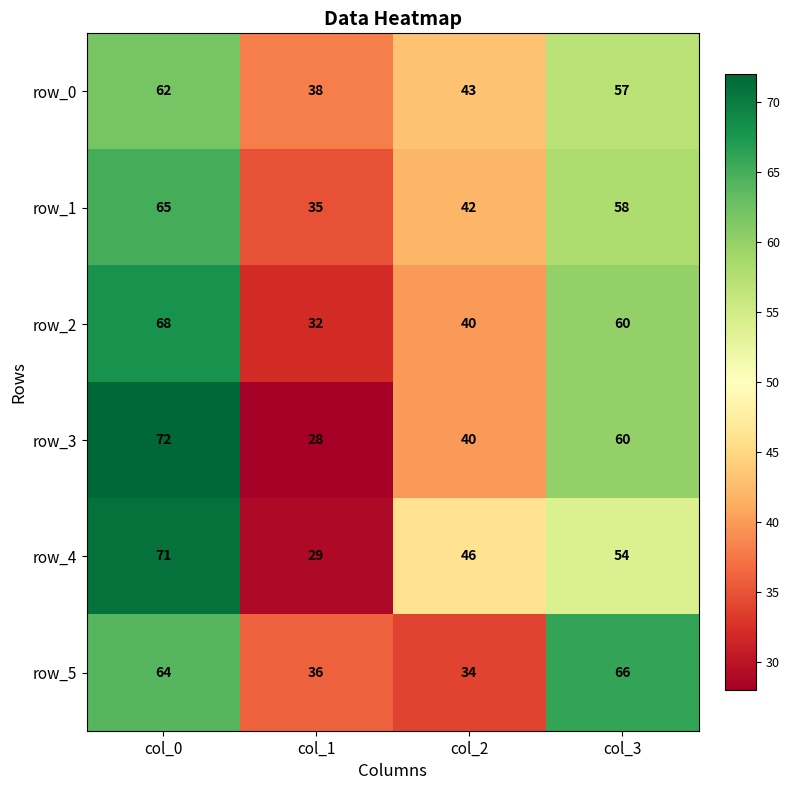

At which category does the chart reach its peak across all series?

col_0